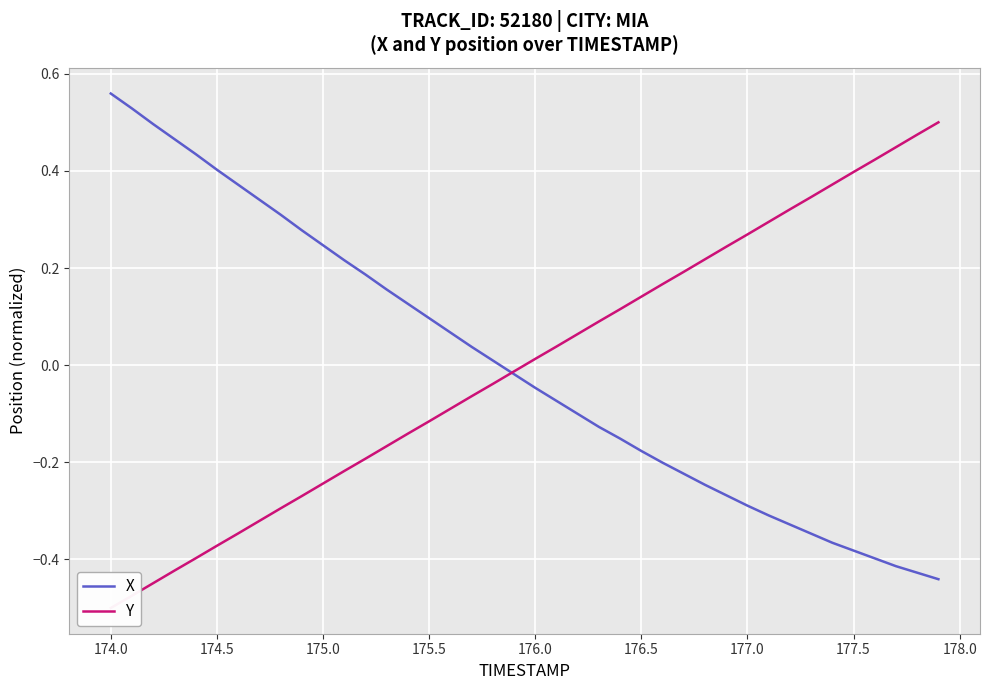

How many negative values does the X series have?

21